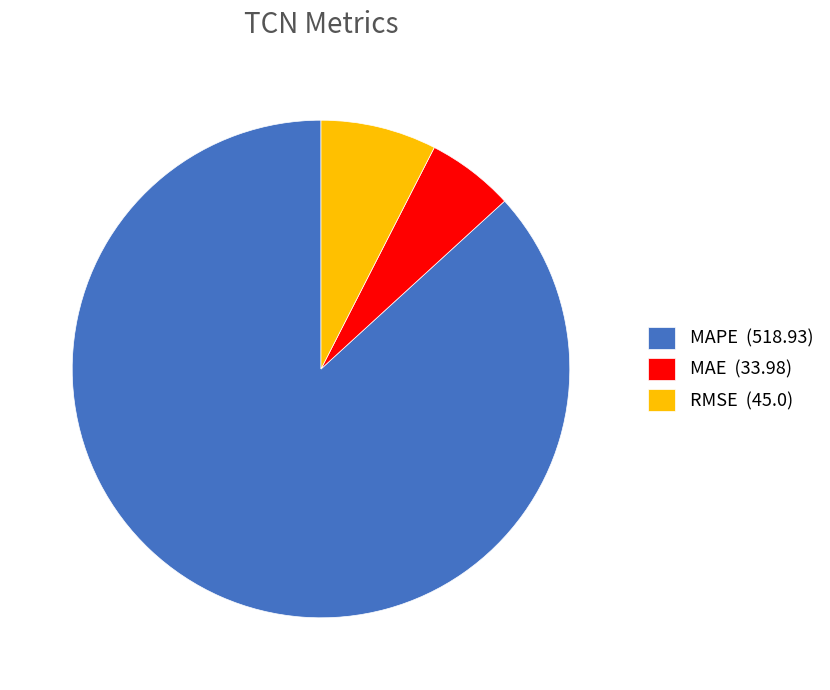

True or false: MAE accounts for 6% of the total.

True